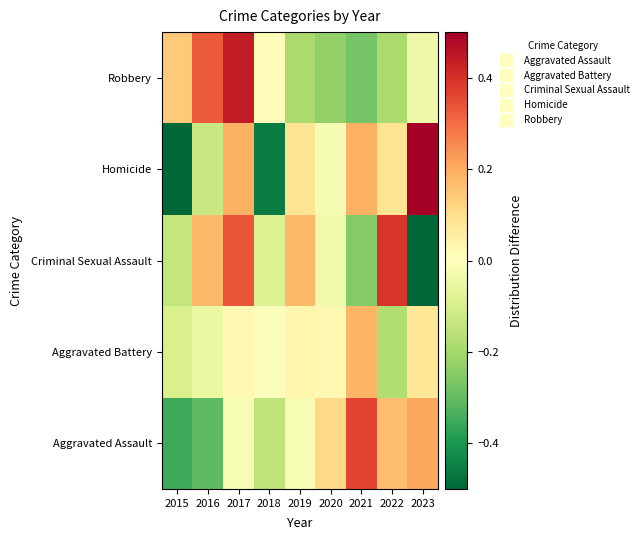

Which has a higher value, 2015 or 2023?

2023